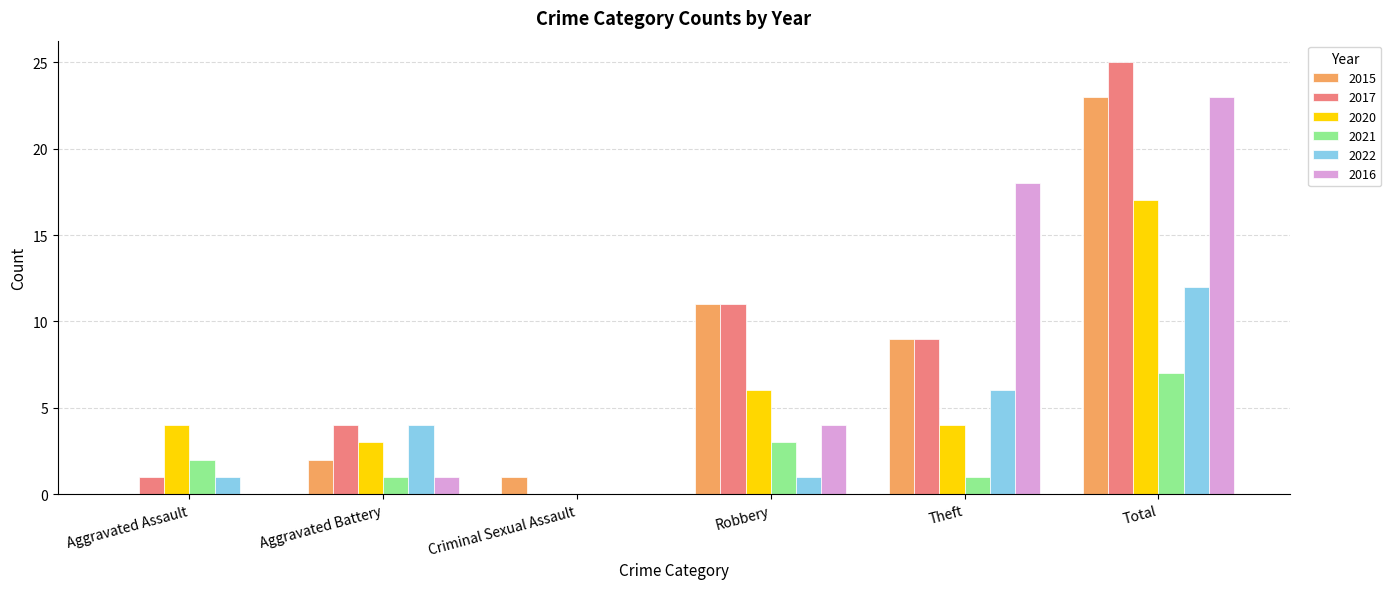

How many series are shown in this chart?

6